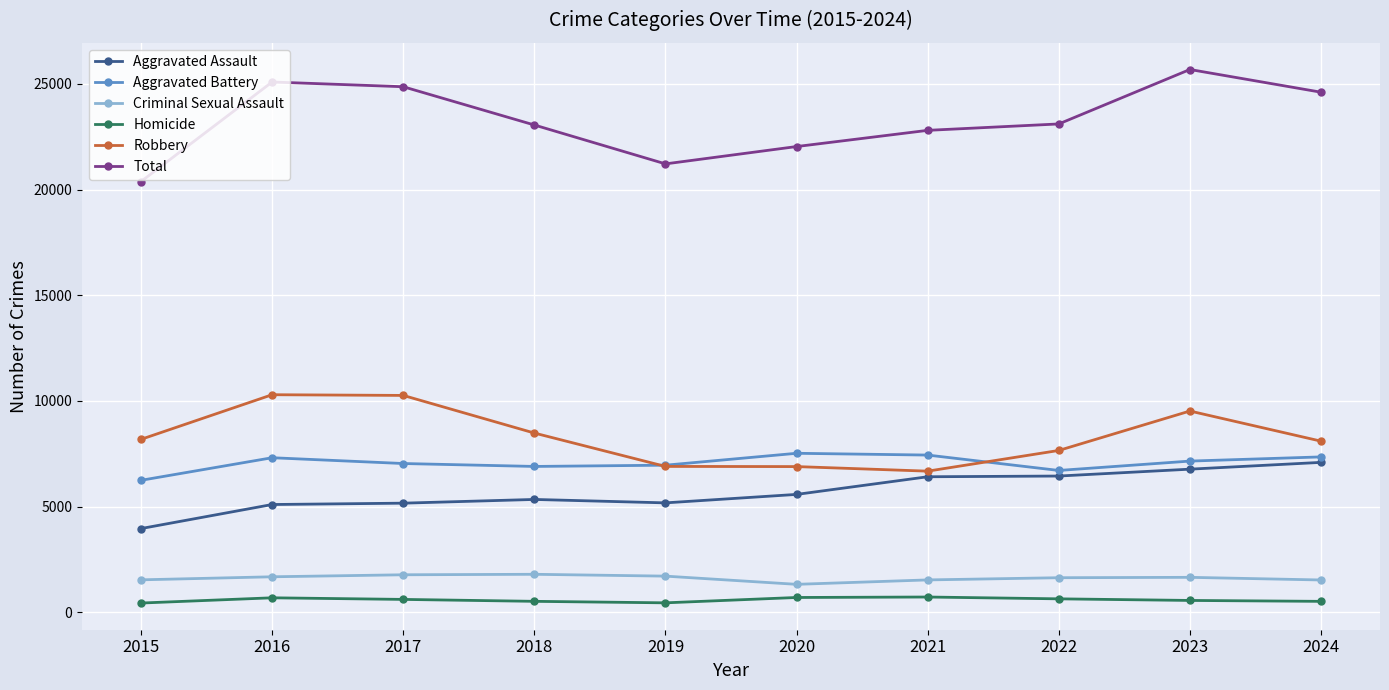

True or false: Aggravated Battery and Robbery cross at least once.

True